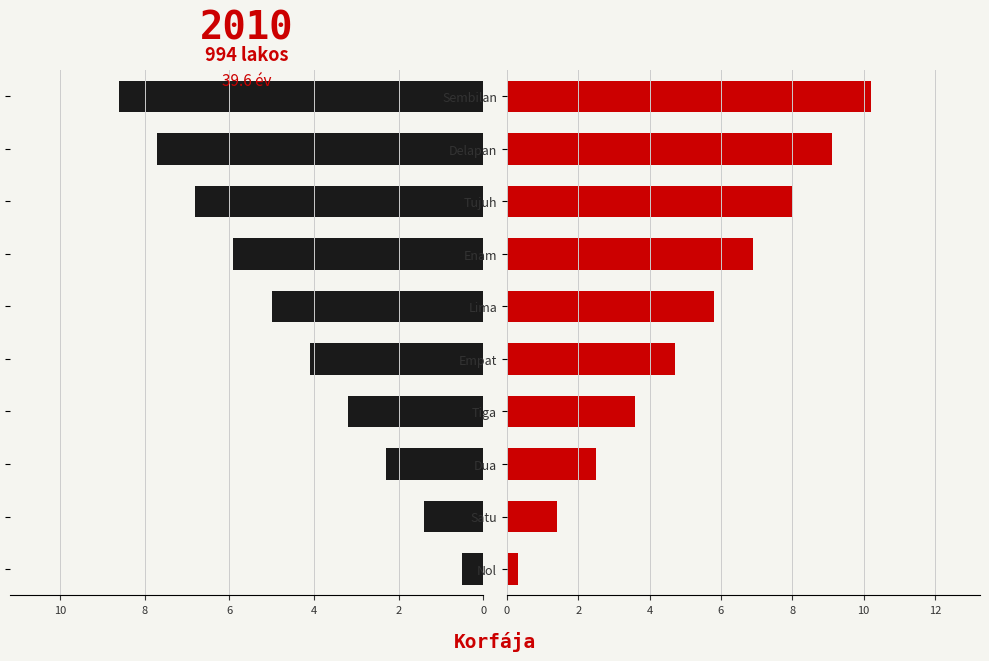

The value of Right at Dua is 4.1. True or false?

False